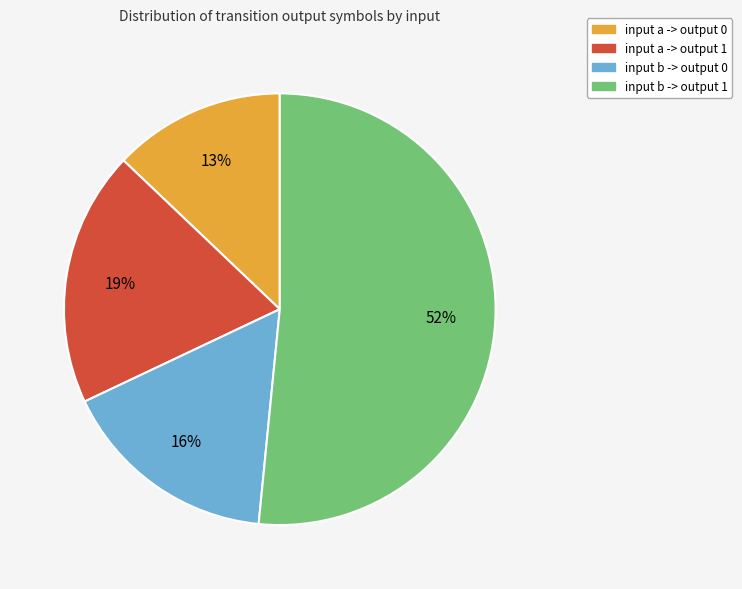

To the nearest percent, what is the average slice percentage?

25%